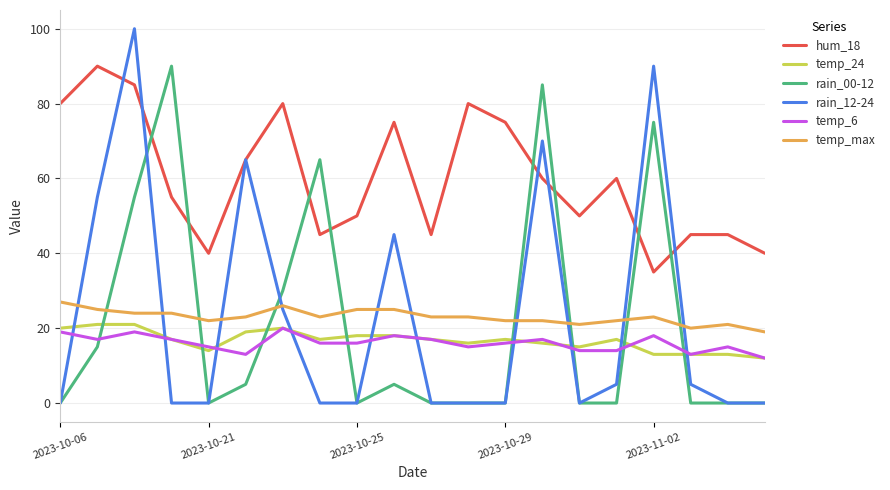

What is the greatest value displayed?

100